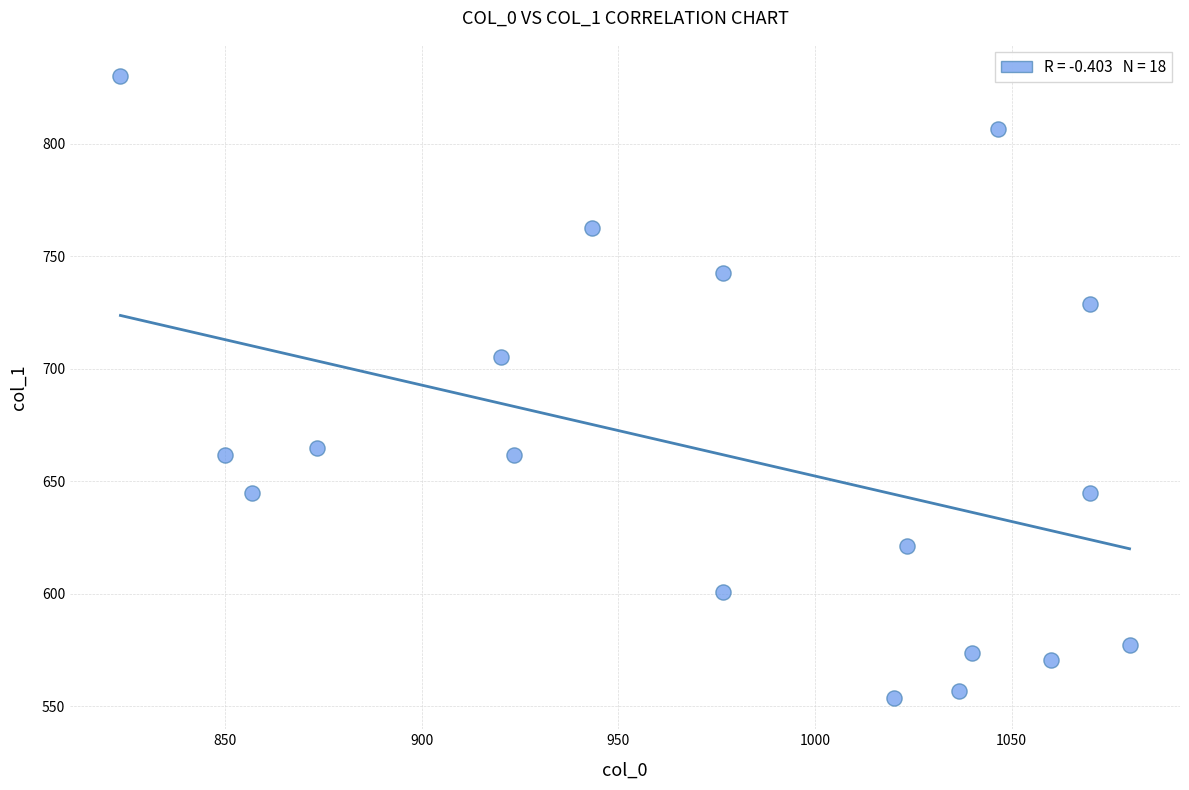

What is the range of X values (max minus min)?

256.7